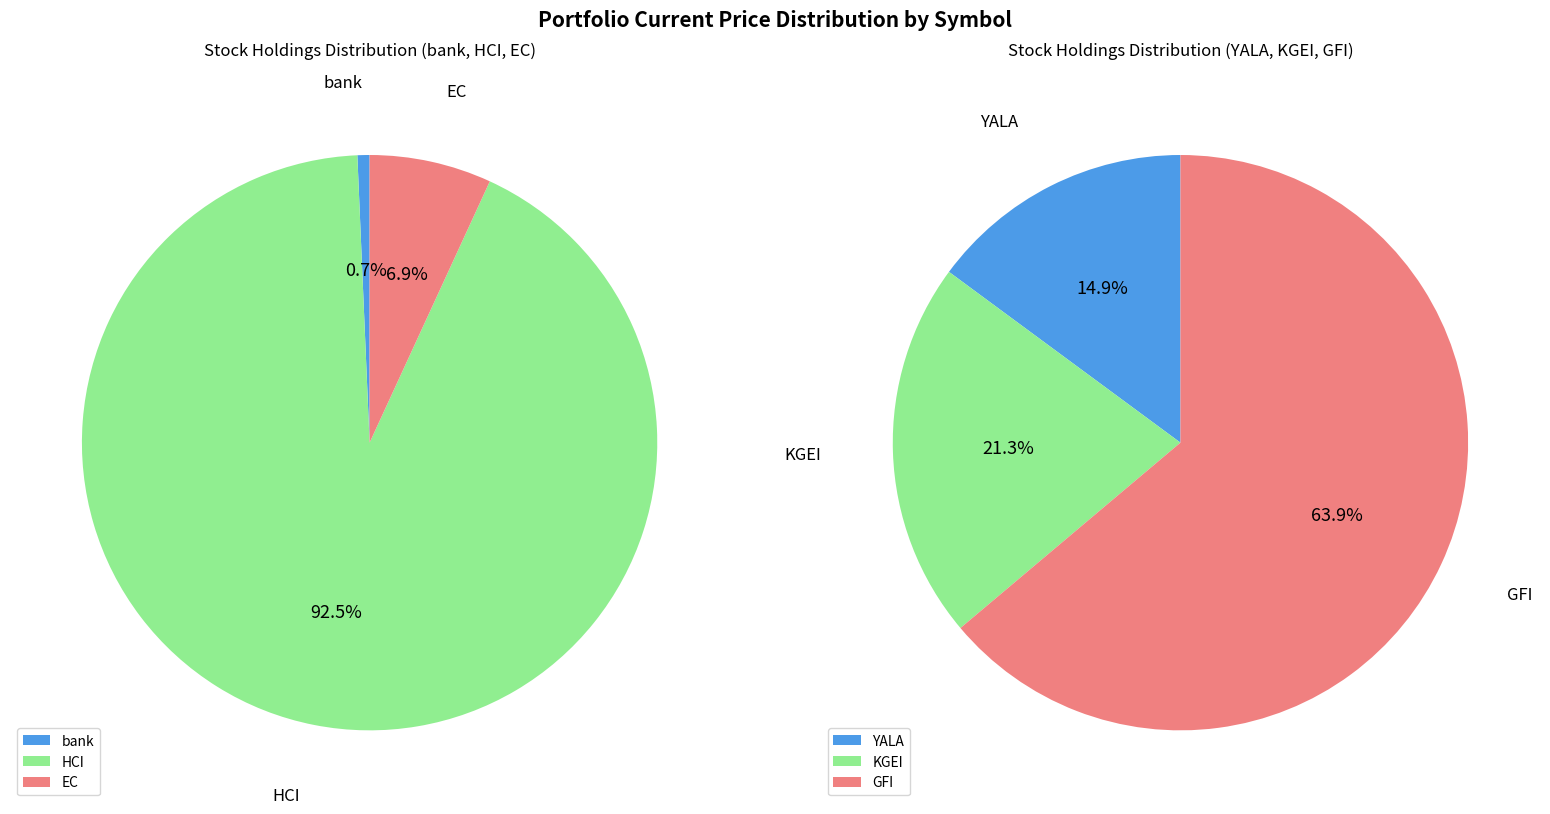

What is the largest slice in the pie chart?

HCI